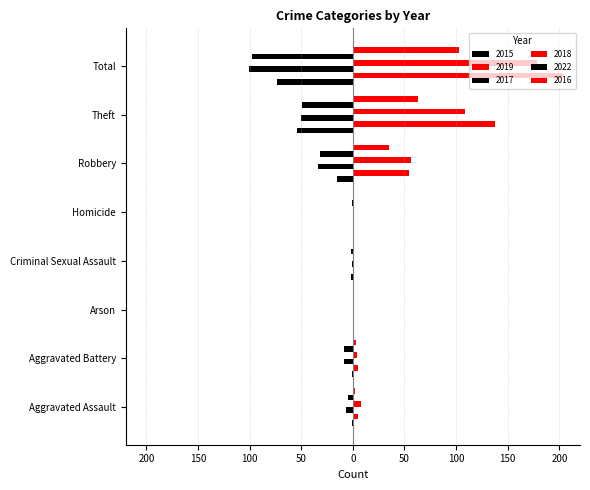

What is the average value of the 2015 series?

-18